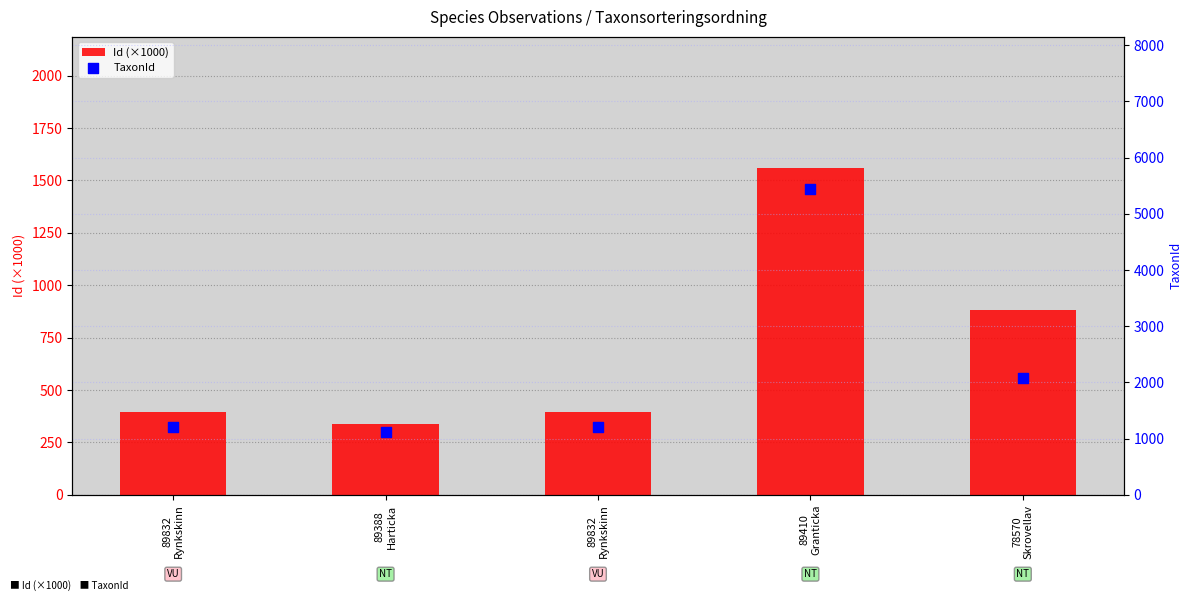

Which series contains the lowest Y value?

Id (×1000)